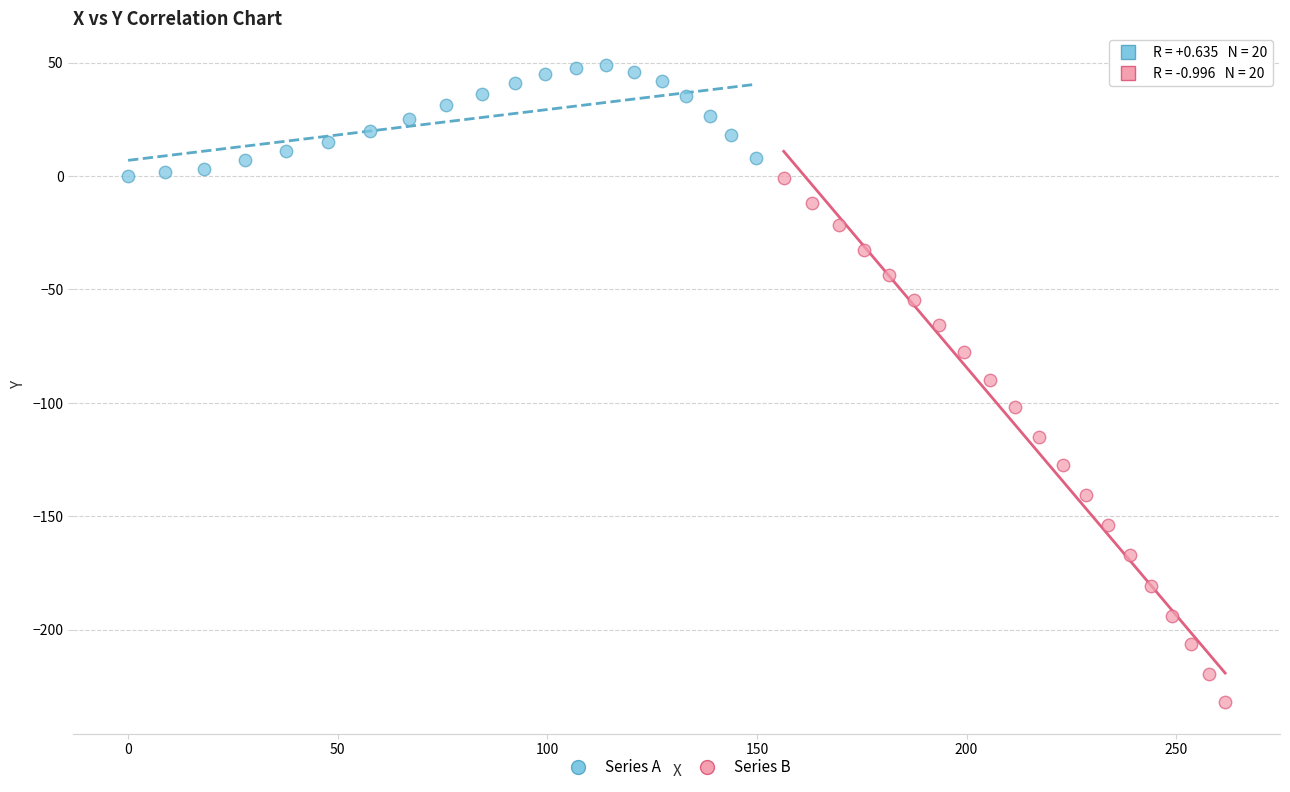

Which series has the widest spread of Y values?

Series B